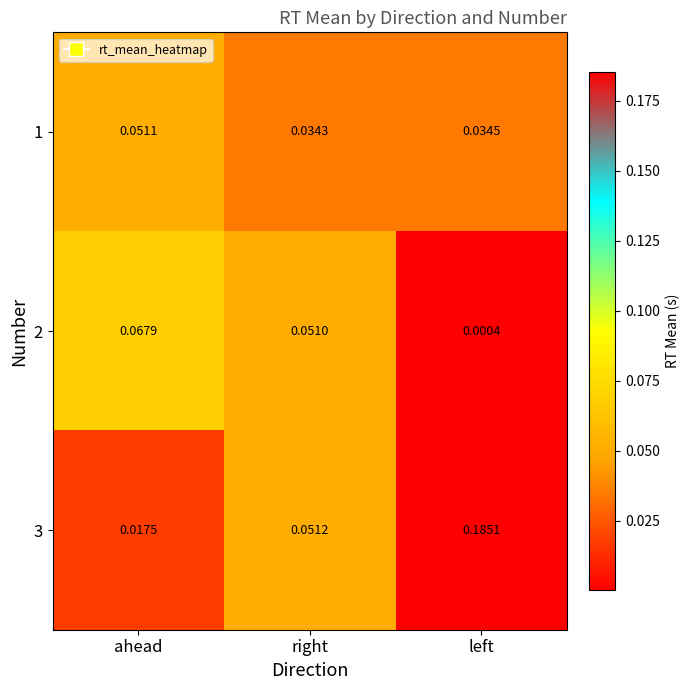

At which category is the sum across all series the highest?

left